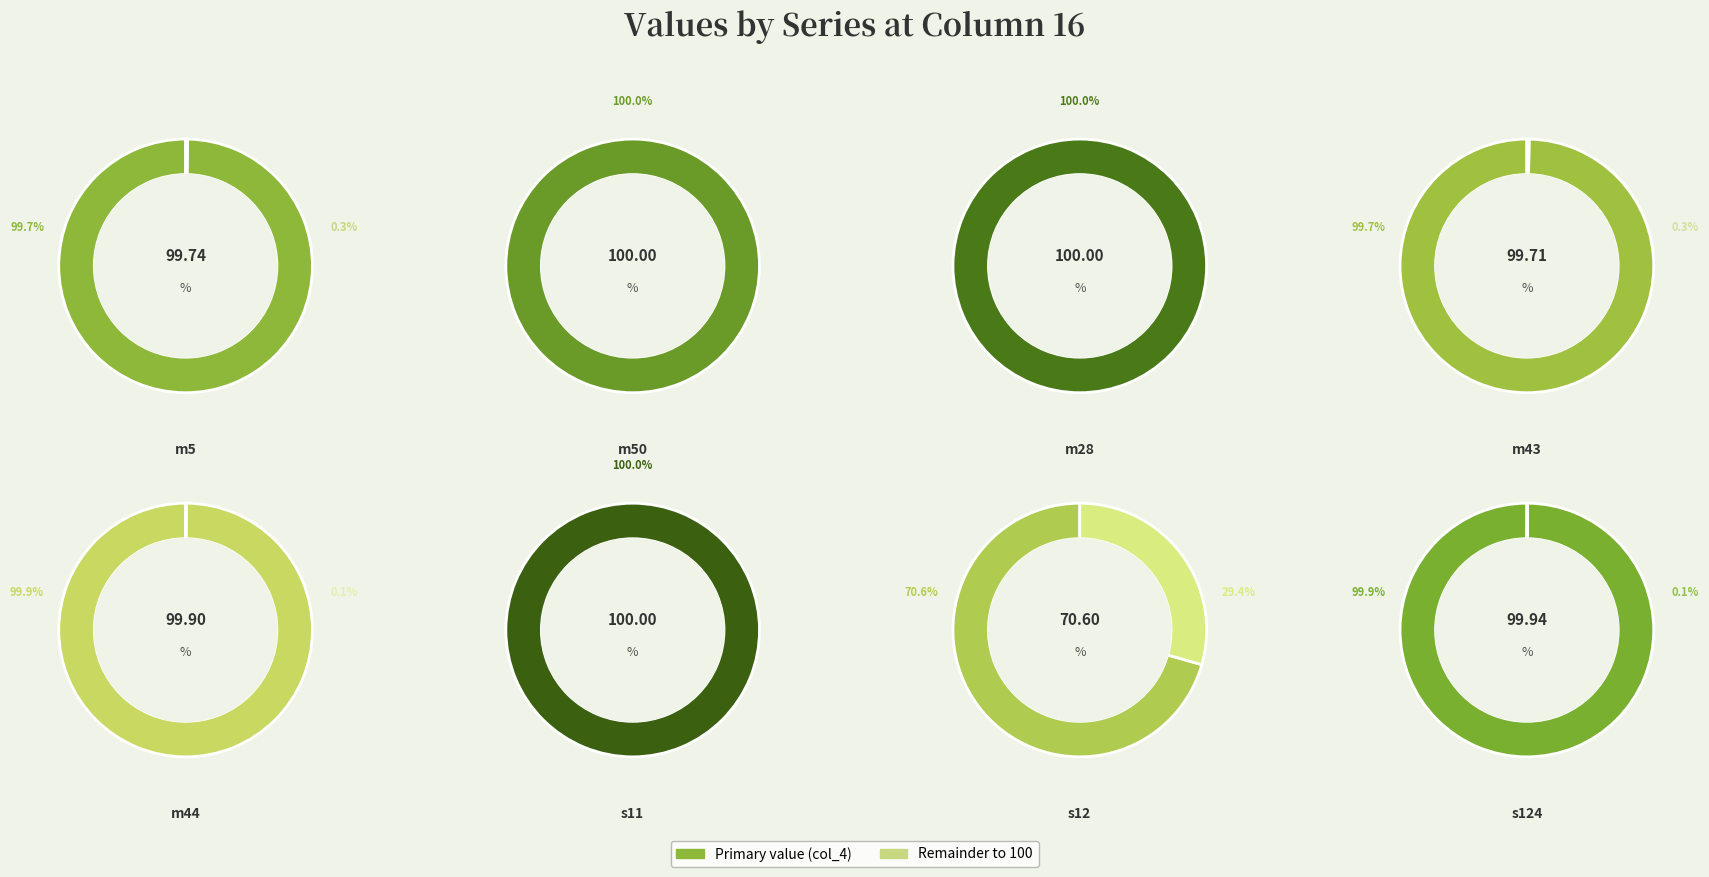

Does m50 account for over 50% of the chart?

No